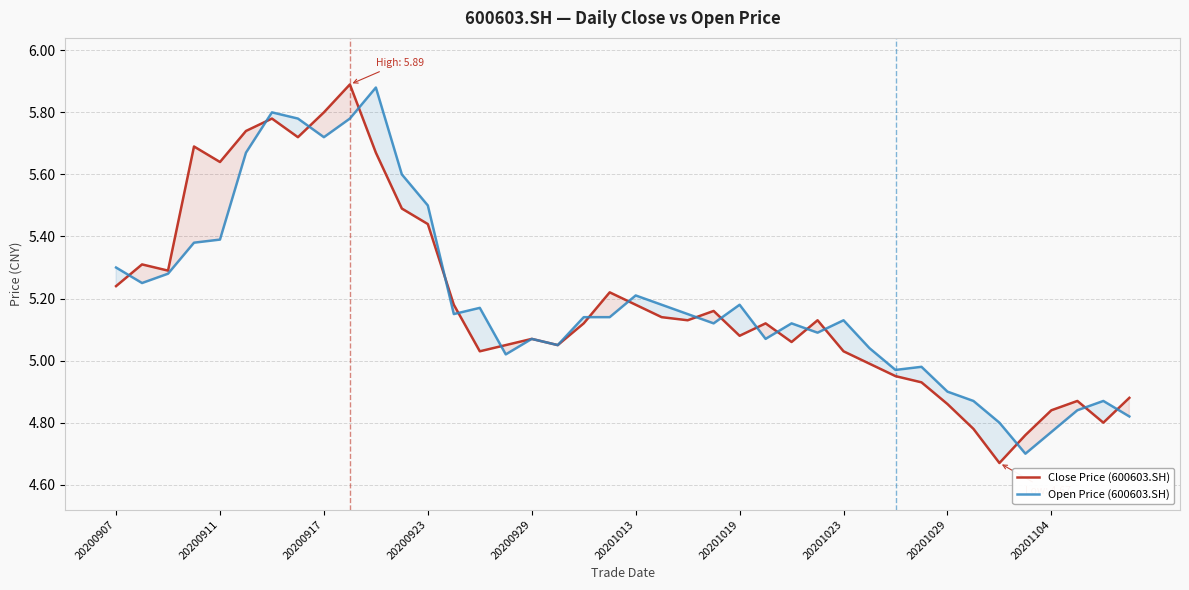

How many times do Close Price (600603.SH) and Open Price (600603.SH) cross each other?

18